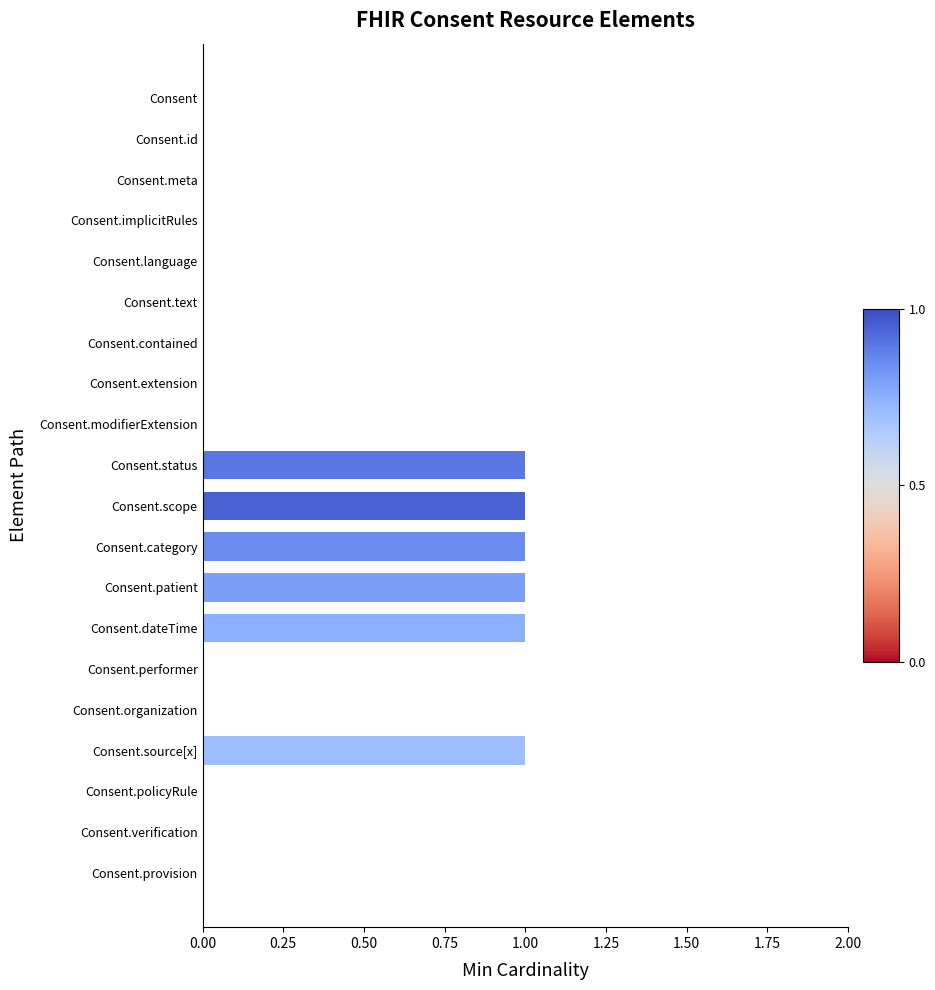

What is the sum of all values?

6